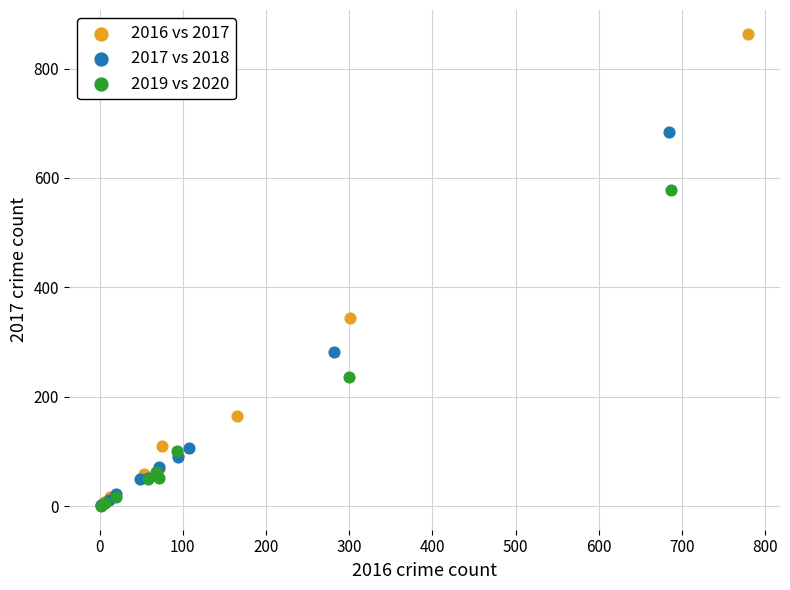

Which series has the widest spread of Y values?

2016 vs 2017